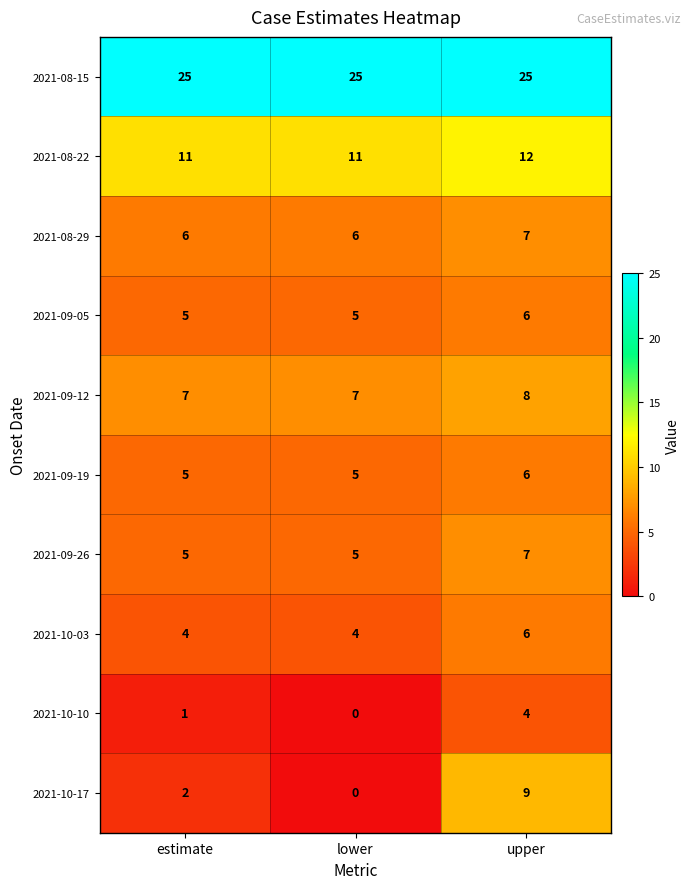

The 2021-09-05 series shows 8 at estimate. True or false?

False